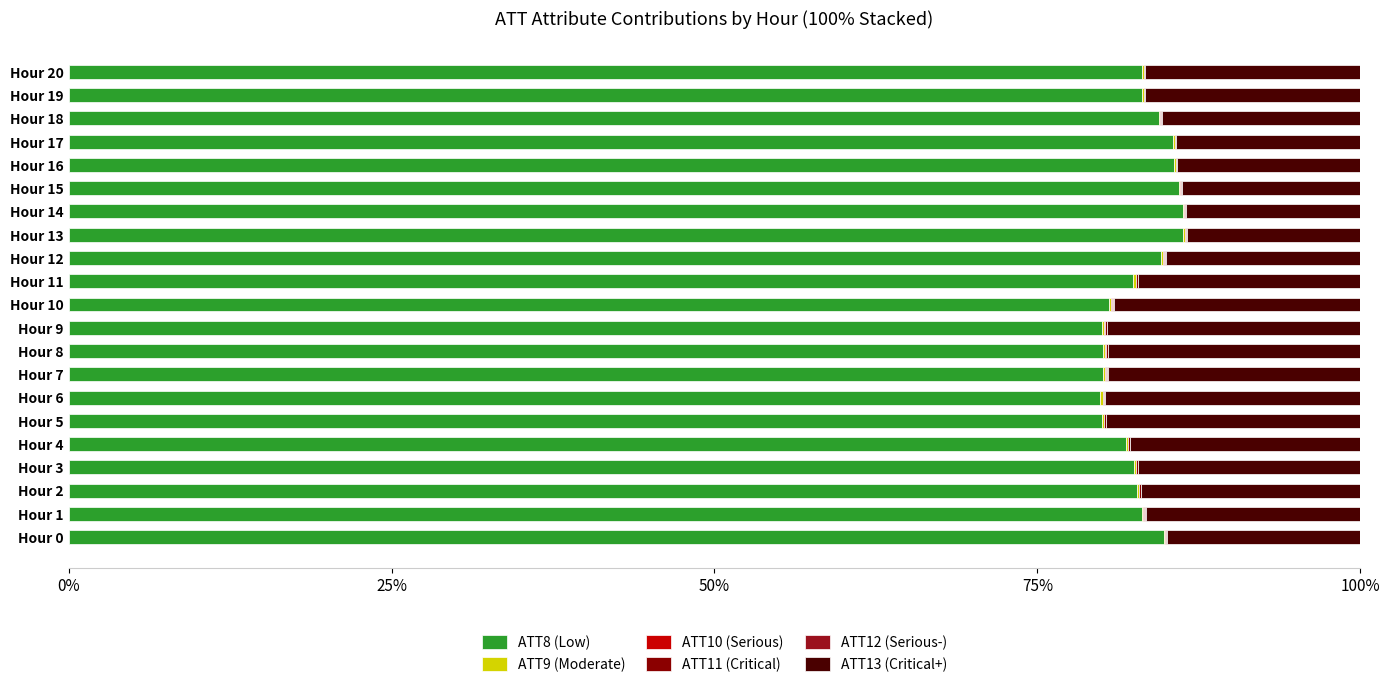

Count the number of categories in the chart.

21